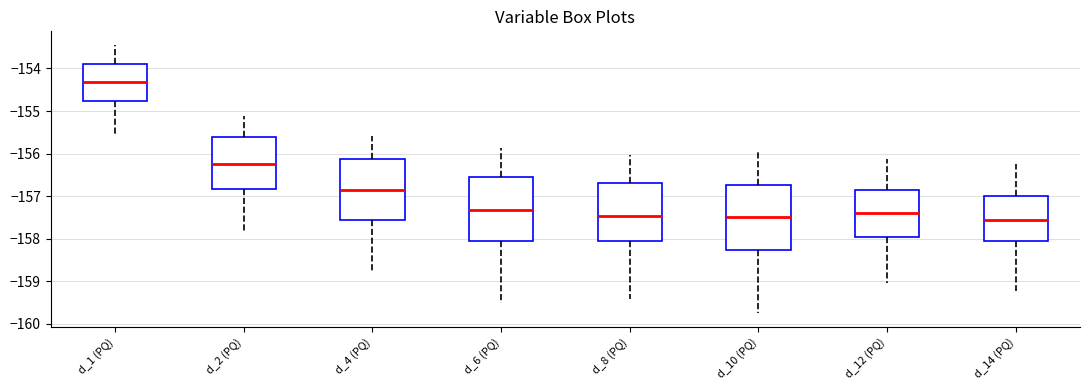

Reading left to right, read every box against the y-axis: the position of its median line, the range the box covers, and the ends of its whiskers. The values are not printed on the chart, so give them approximately, as read against the axis.

d_1 (PQ): median -154.3, box -154.8 to -153.9, whiskers -155.6 to -153.4
d_2 (PQ): median -156.2, box -156.8 to -155.6, whiskers -157.9 to -155.1
d_4 (PQ): median -156.9, box -157.6 to -156.1, whiskers -158.8 to -155.6
d_6 (PQ): median -157.3, box -158.1 to -156.6, whiskers -159.5 to -155.9
d_8 (PQ): median -157.5, box -158.1 to -156.7, whiskers -159.4 to -156.0
d_10 (PQ): median -157.5, box -158.3 to -156.7, whiskers -159.8 to -156.0
d_12 (PQ): median -157.4, box -158.0 to -156.9, whiskers -159.0 to -156.1
d_14 (PQ): median -157.6, box -158.1 to -157.0, whiskers -159.2 to -156.3